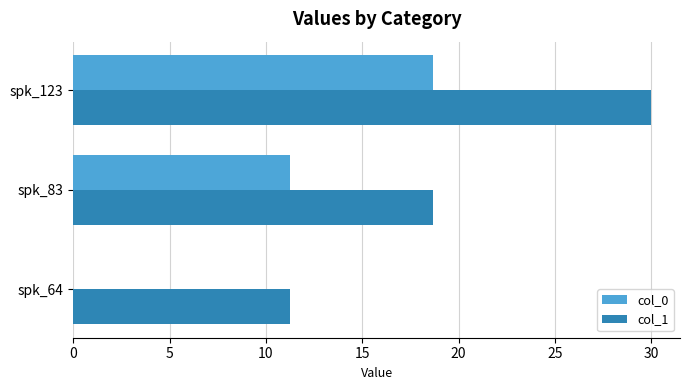

What is the sum of the col_1 values at spk_83 and spk_123?

48.7